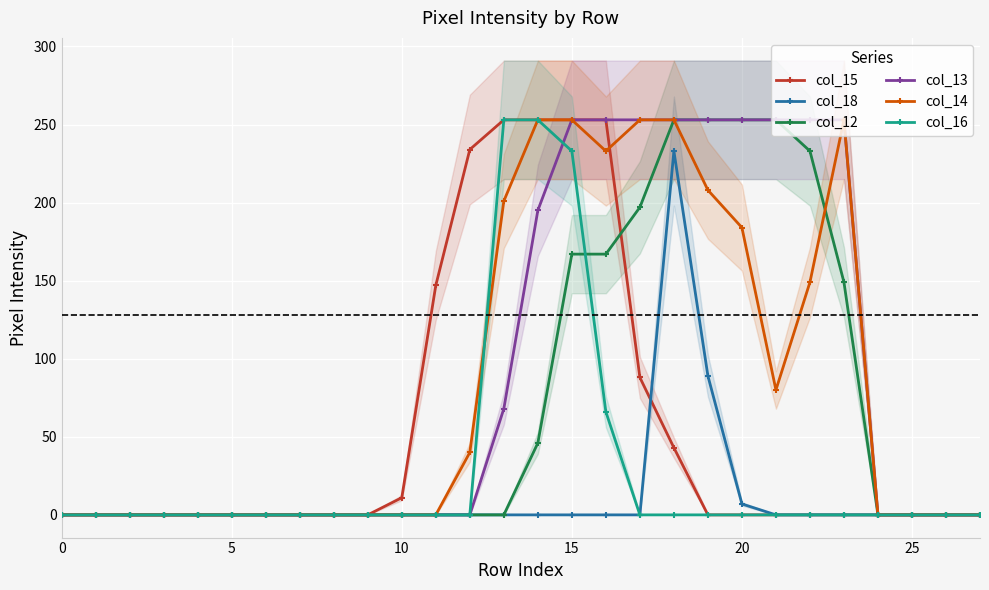

Which series changed the most between 7 and 25?

col_15